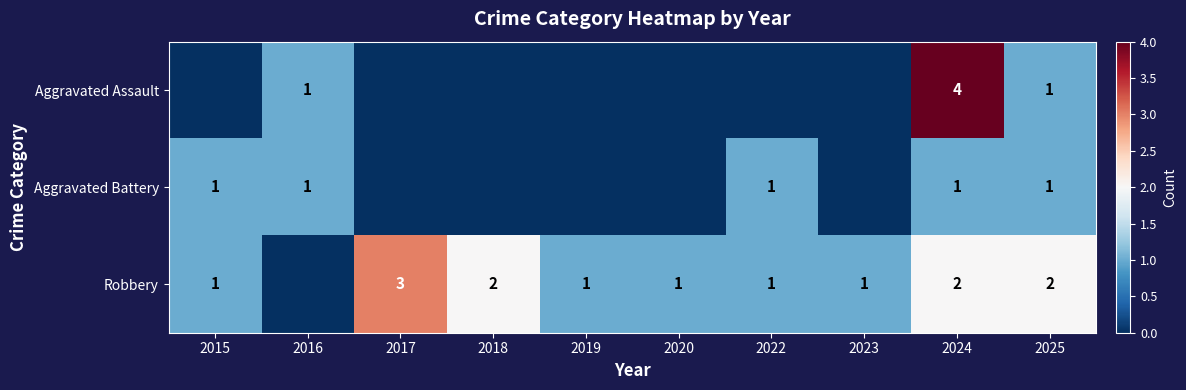

At which category does the chart reach its minimum across all series?

2015